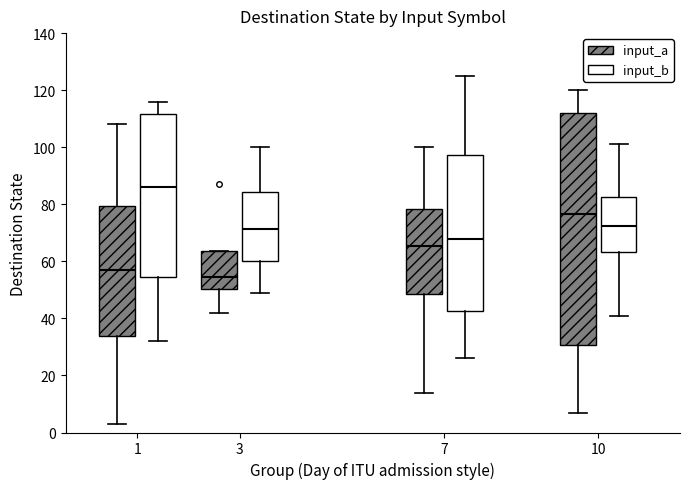

Reading left to right, read every box against the y-axis: the position of its median line, the range the box covers, and the ends of its whiskers. The values are not printed on the chart, so give them approximately, as read against the axis.

1 (input_a): median 58, box 34 to 80, whiskers 4 to 108
1 (input_b): median 86, box 54 to 112, whiskers 32 to 116
3 (input_a): median 54, box 50 to 64, whiskers 42 to 64
3 (input_b): median 72, box 60 to 84, whiskers 50 to 100
7 (input_a): median 66, box 48 to 78, whiskers 14 to 100
7 (input_b): median 68, box 42 to 98, whiskers 26 to 126
10 (input_a): median 76, box 30 to 112, whiskers 8 to 120
10 (input_b): median 72, box 64 to 82, whiskers 42 to 102